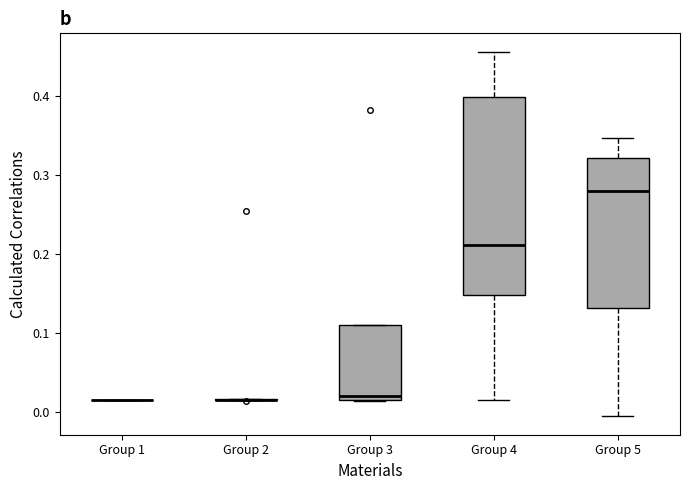

Where does the median line of the box for Group 3 sit on the y-axis? The values are not printed on the chart, so give them approximately, as read against the axis.

0.02